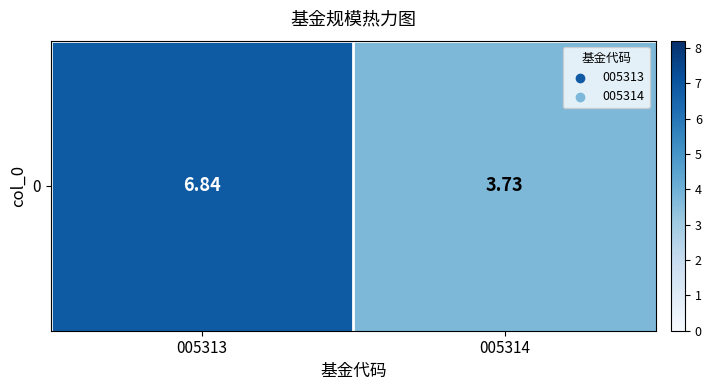

Is it true that the value at 005314 is 3.7?

True